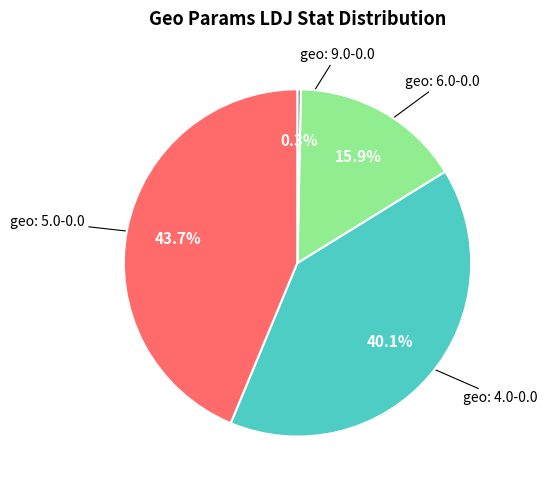

Does any single category account for the majority?

No